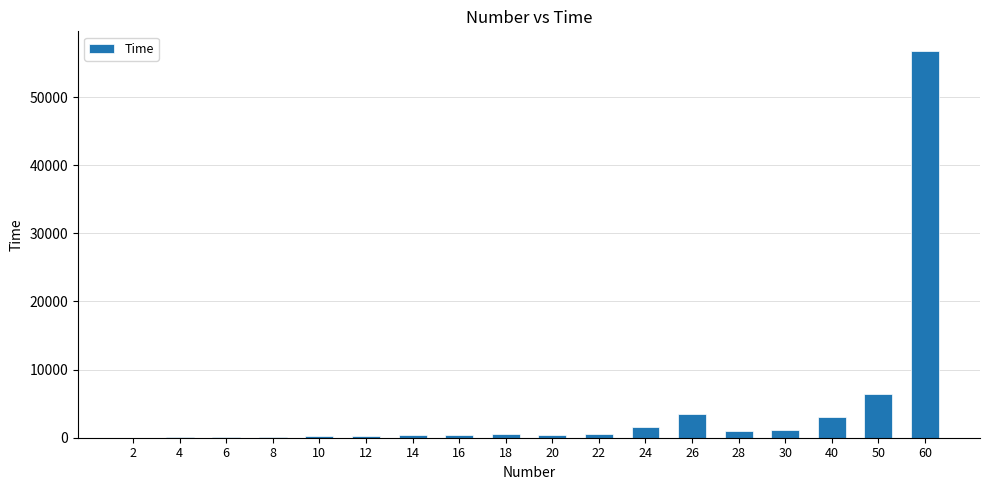

What is the greatest value displayed?

56797.5